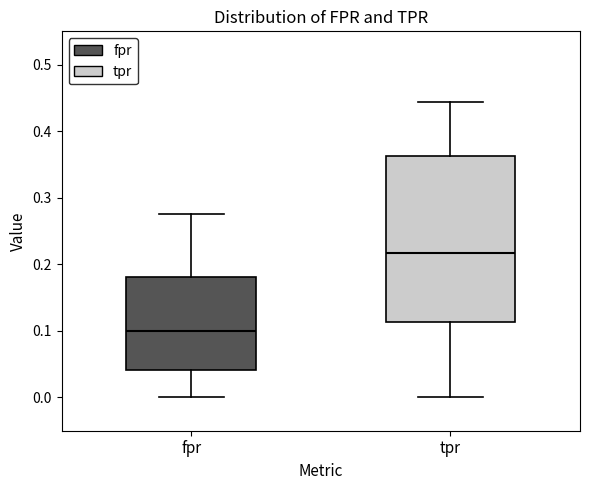

Which box has the lowest median line?

fpr